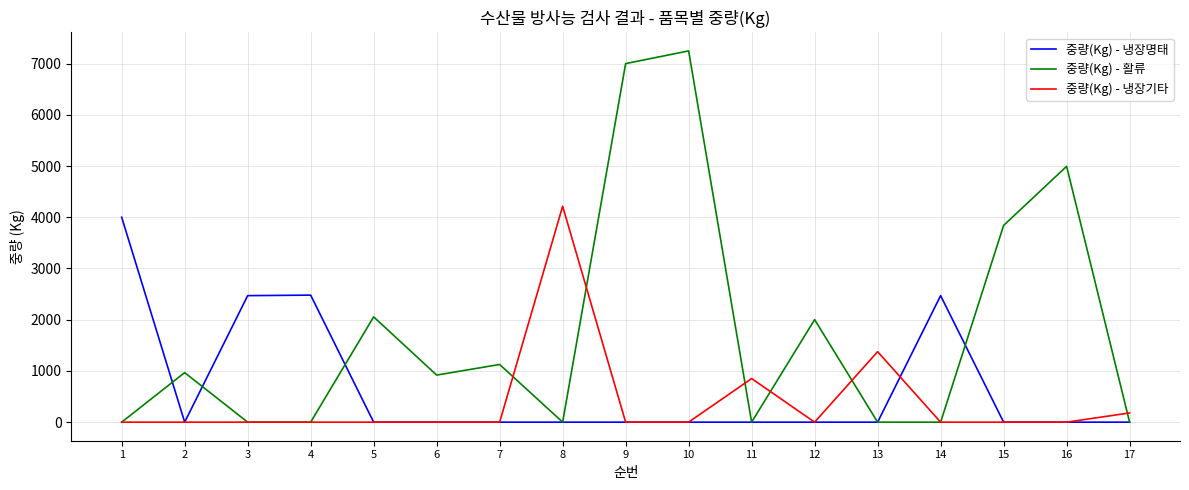

What is the maximum value for 중량(Kg) - 활류?

7248